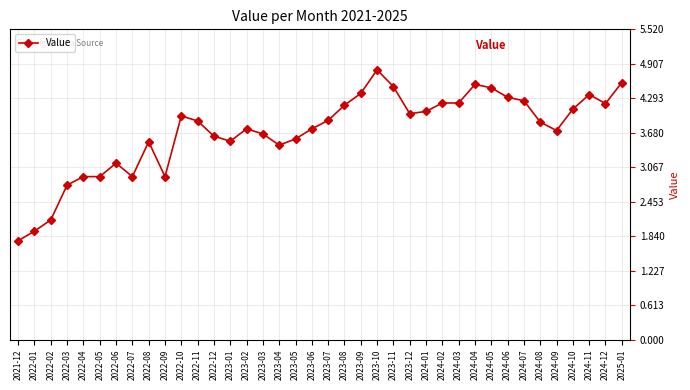

Is it true that the value at 2023-08 is 2.9?

False